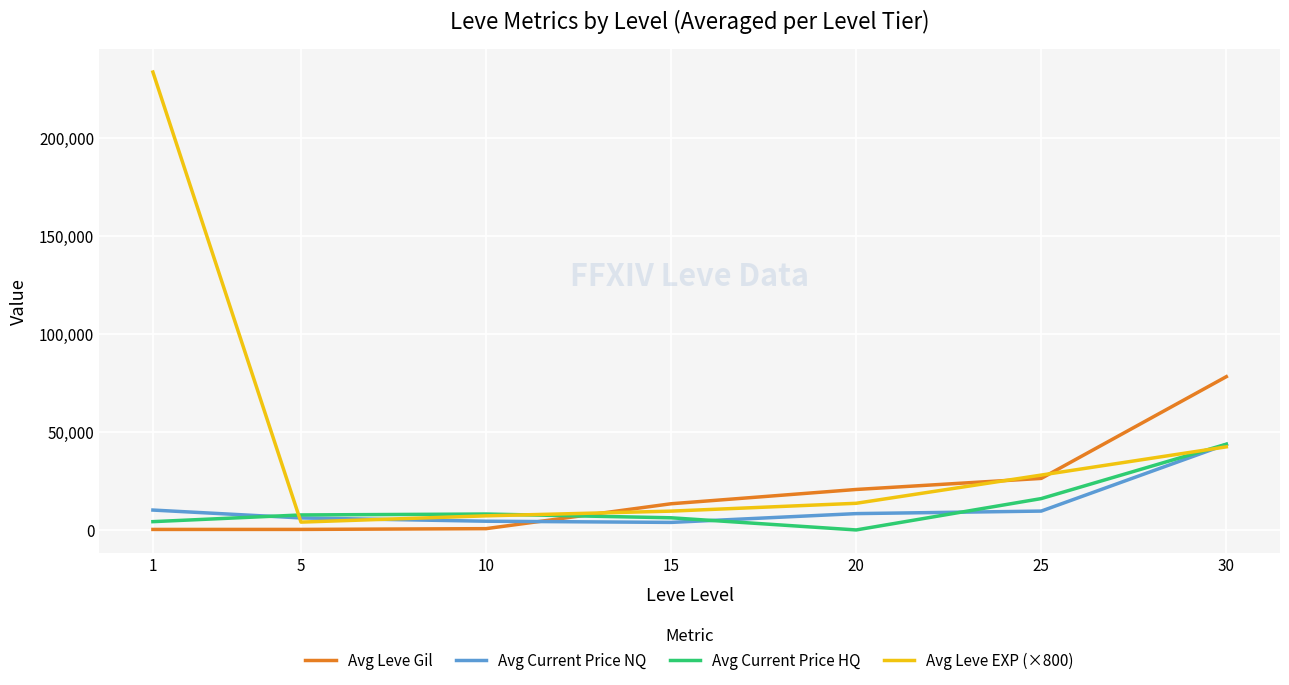

What is the sum of the Avg Current Price HQ values at 15 and 5?

13854